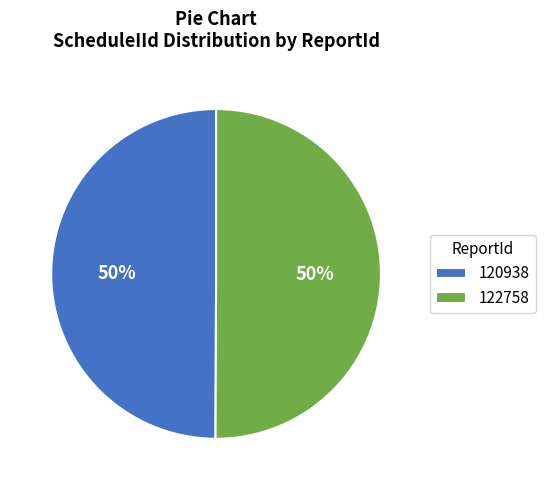

Is the sum of 122758 and 120938 greater than half?

Yes